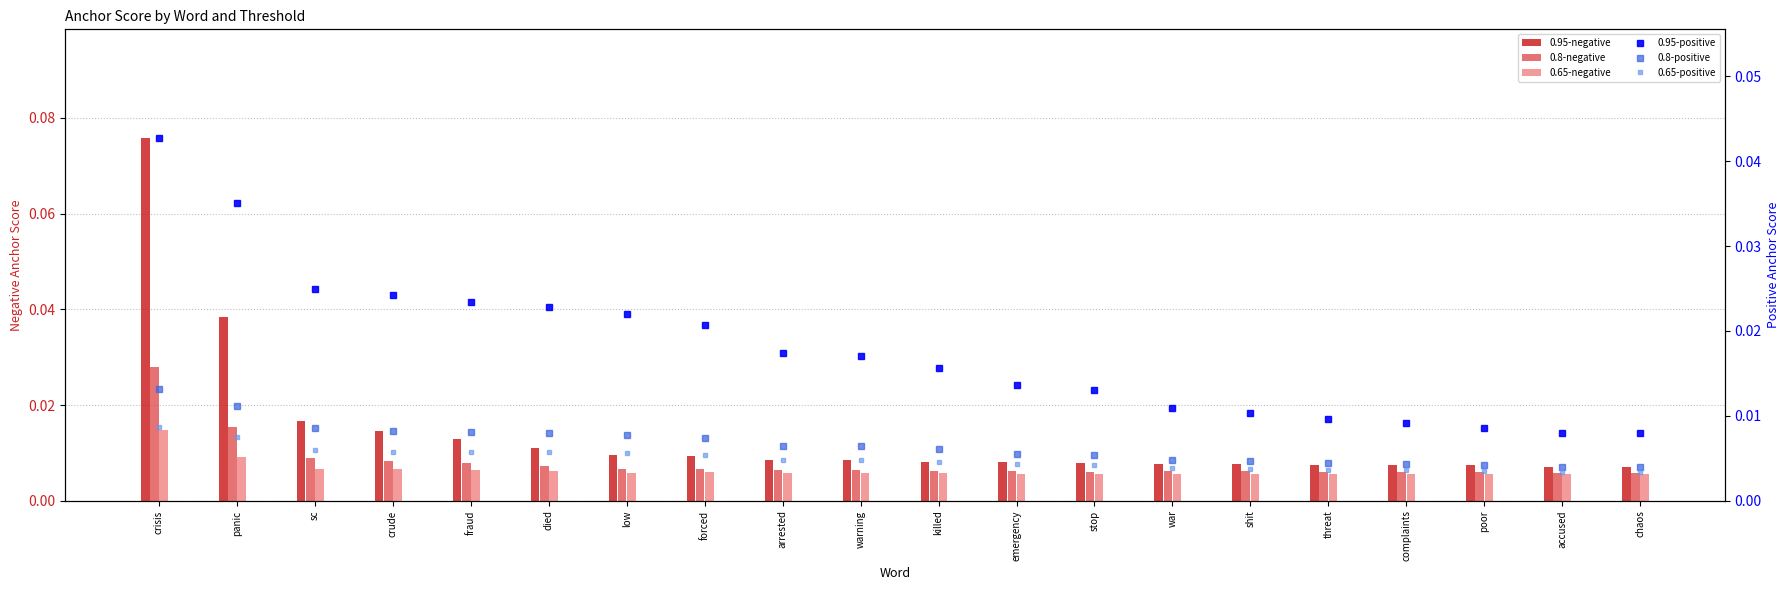

The value of 0.8-negative at panic is 0.0. True or false?

True